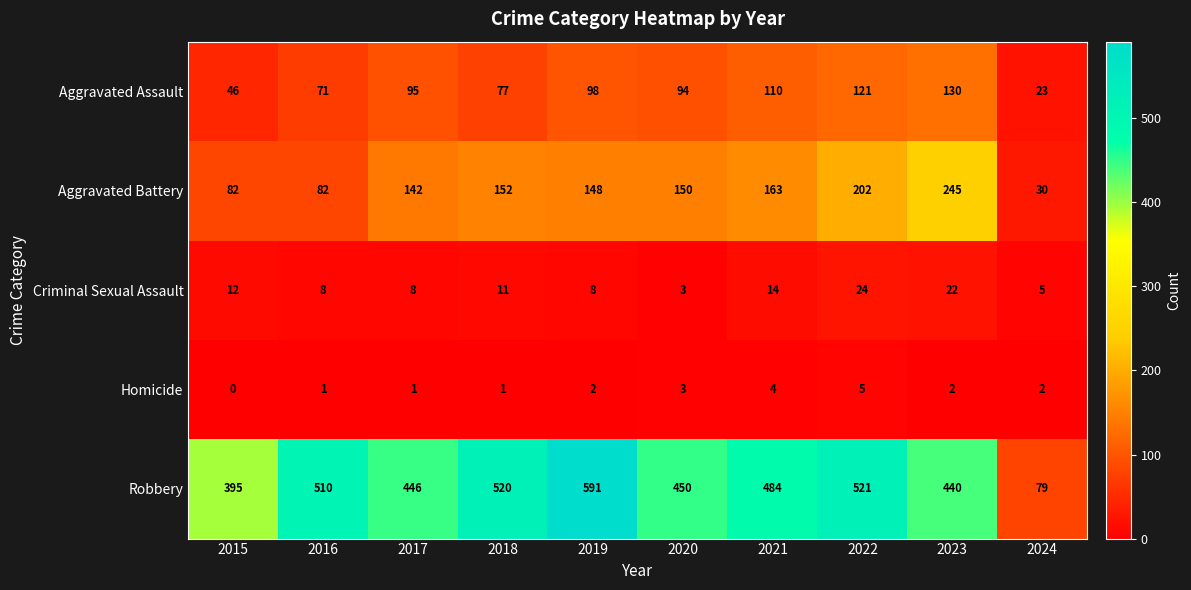

At which label does Aggravated Battery first exceed 150?

2018